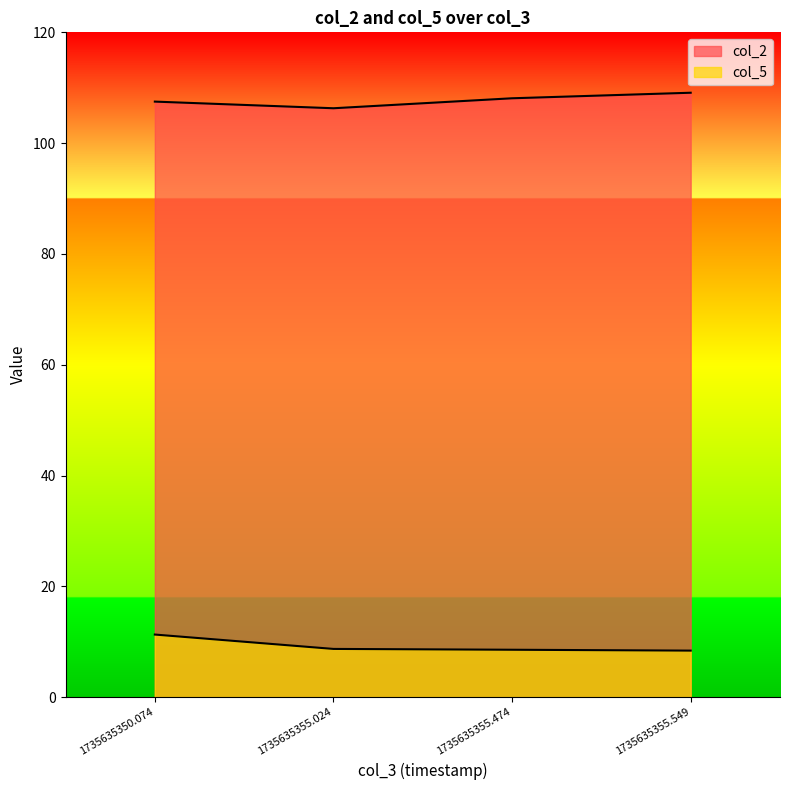

List the series in order of their overall mean, highest first.

col_2, col_5